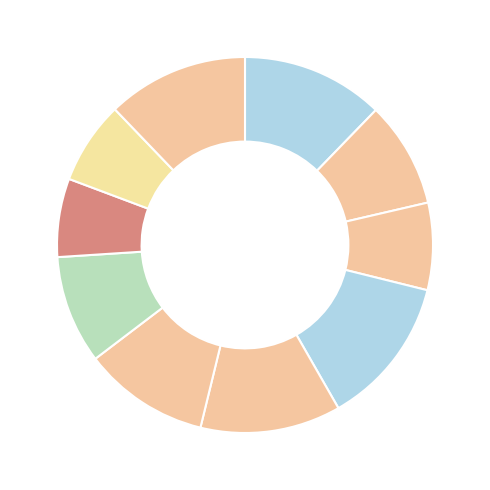

Rank the categories by value from highest to lowest.

4, 1, 10, 5, 6, 7, 2, 3, 9, 8